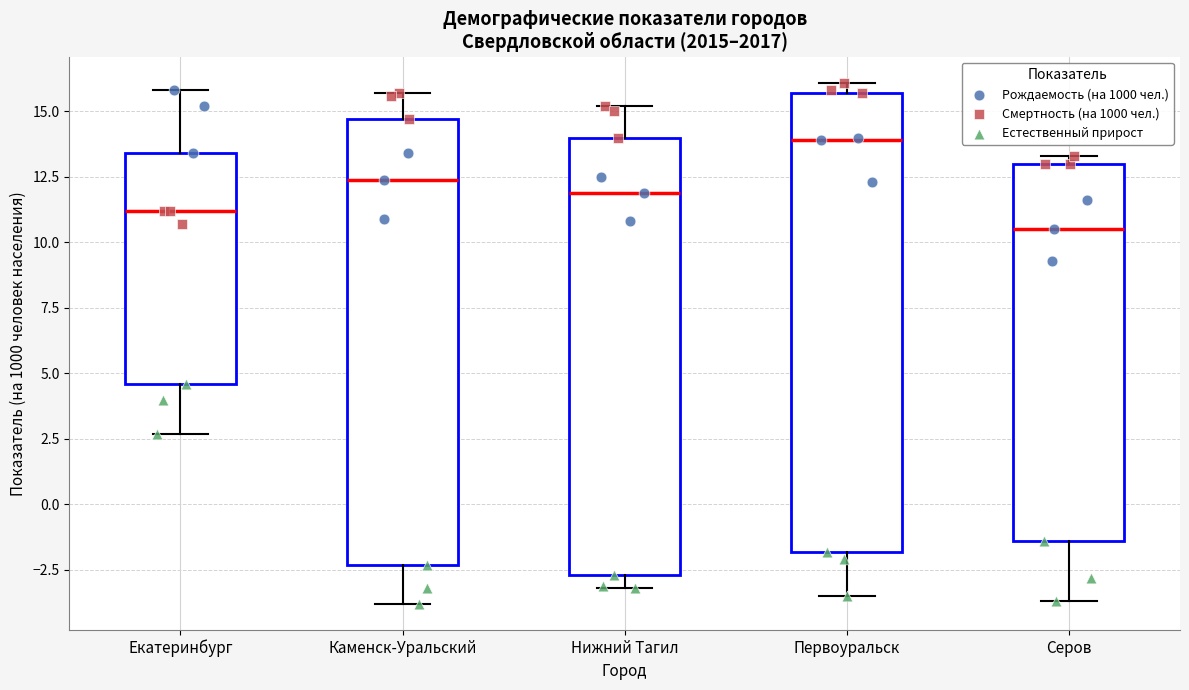

Reading left to right, transcribe this box plot: for each box, give where its median line is, the range the box spans, and where its two whiskers end, as read against the y-axis. The values are not printed on the chart, so give them approximately, as read against the axis.

Екатеринбург: median 11.0, box 4.5 to 13.5, whiskers 2.5 to 16.0
Каменск-Уральский: median 12.5, box -2.5 to 14.5, whiskers -4.0 to 15.5
Нижний Тагил: median 12.0, box -2.5 to 14.0, whiskers -3.0 to 15.0
Первоуральск: median 14.0, box -2.0 to 15.5, whiskers -3.5 to 16.0
Серов: median 10.5, box -1.5 to 13.0, whiskers -3.5 to 13.5